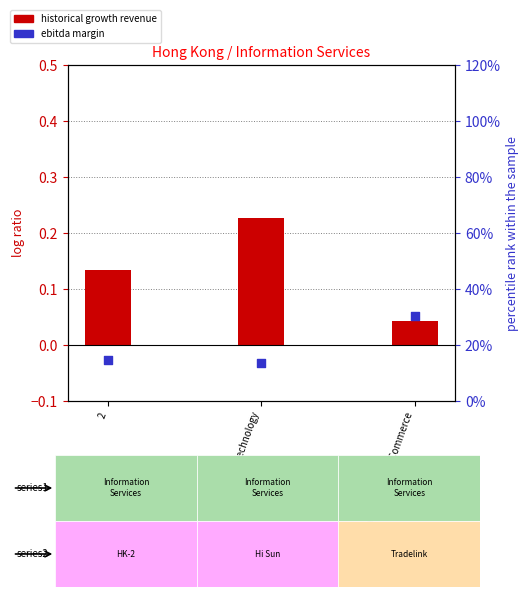

At which category is the sum across all series the highest?

Hi Sun Technology